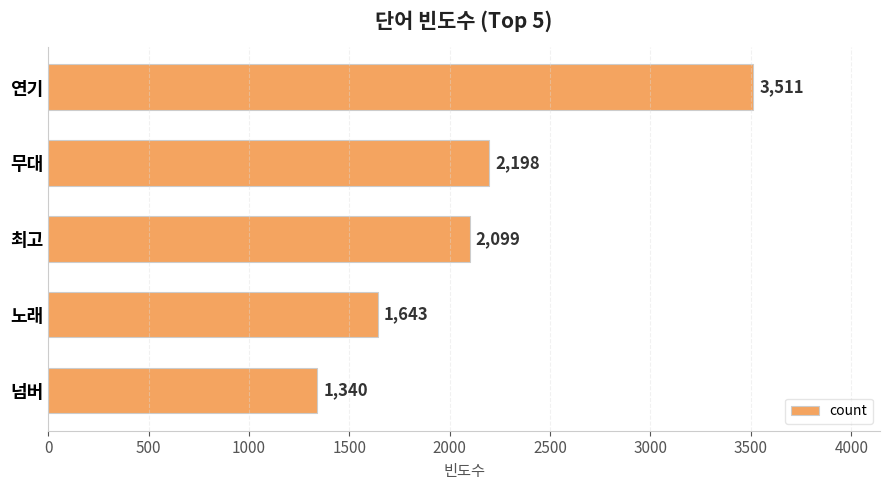

How many bars are there in total?

5